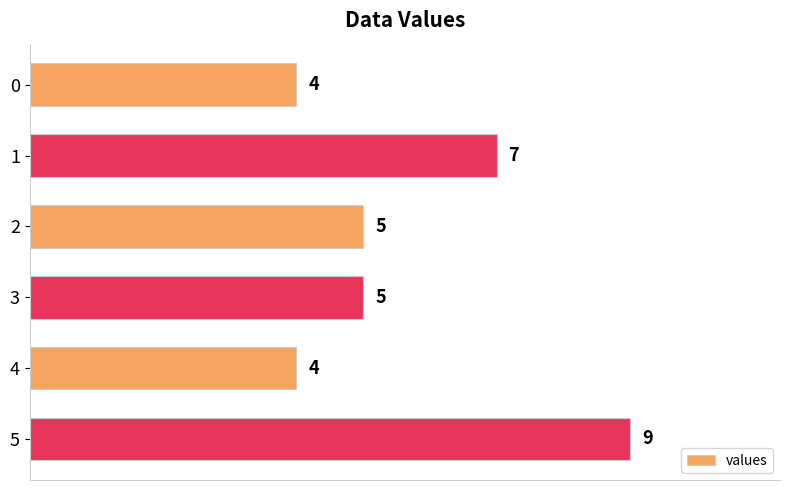

Does the chart contain any negative values?

No